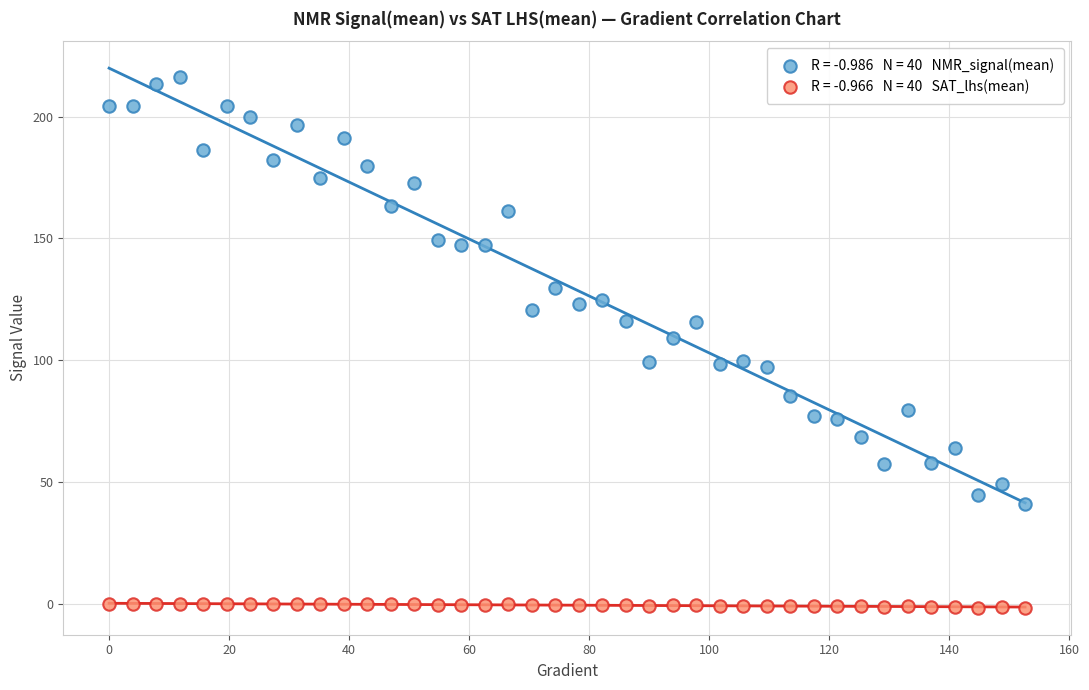

Across all data points, what is the range of X values (max minus min)?

152.6